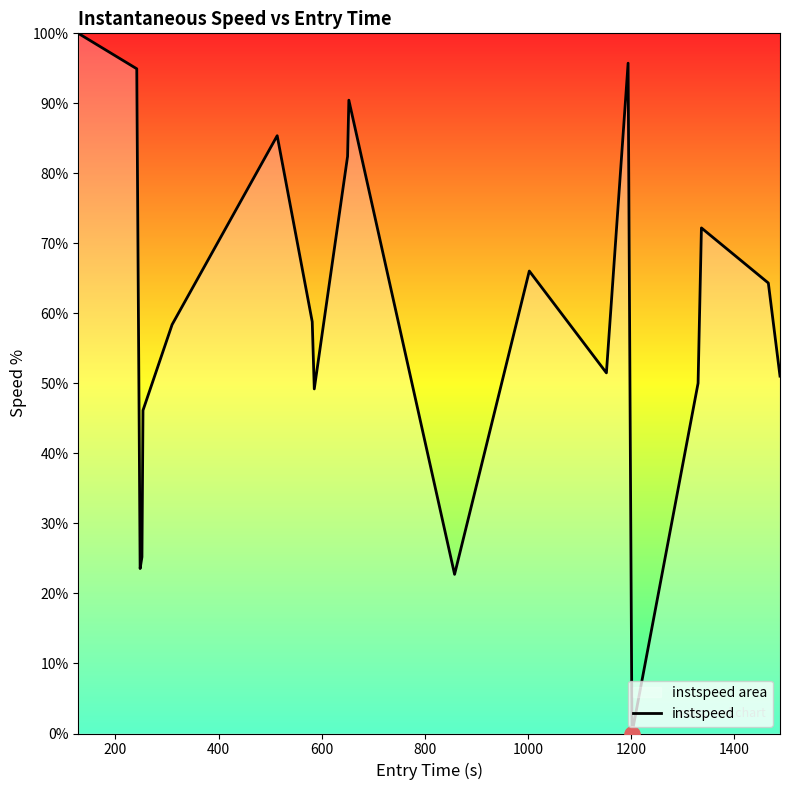

What is the difference between the maximum and minimum values?

100.0